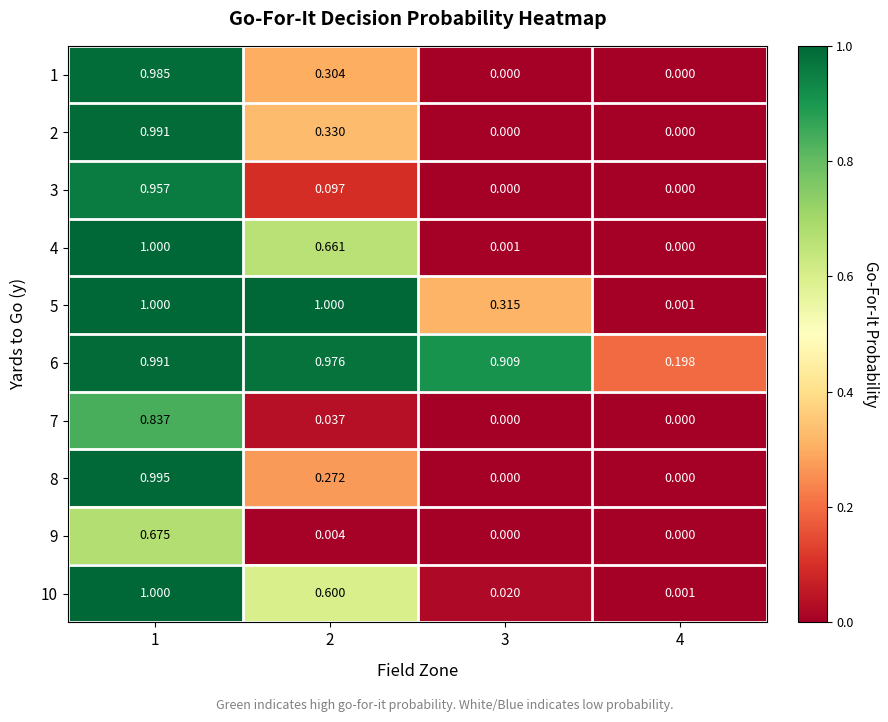

Is the value of 10 at 3 greater than the value of 2 at 2?

No